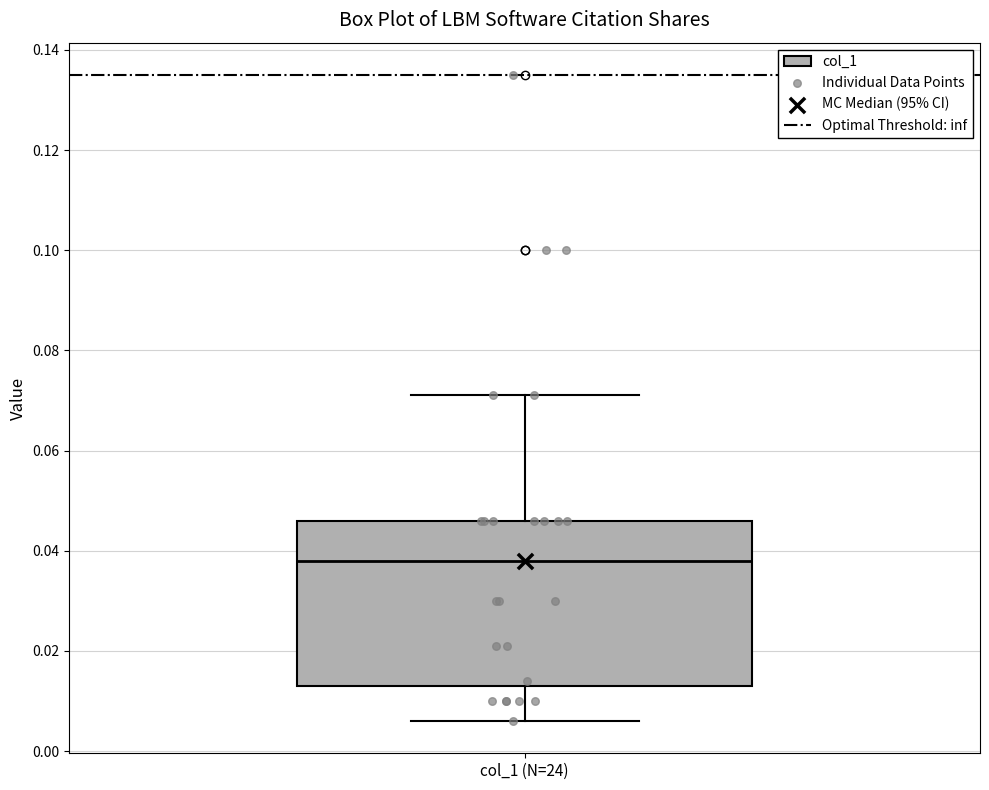

Transcribe this box plot: give where the median line is, the range the box spans, and where the two whiskers end, as read against the y-axis. The values are not printed on the chart, so give them approximately, as read against the axis.

median 0.038, box 0.014 to 0.046, whiskers 0.006 to 0.072